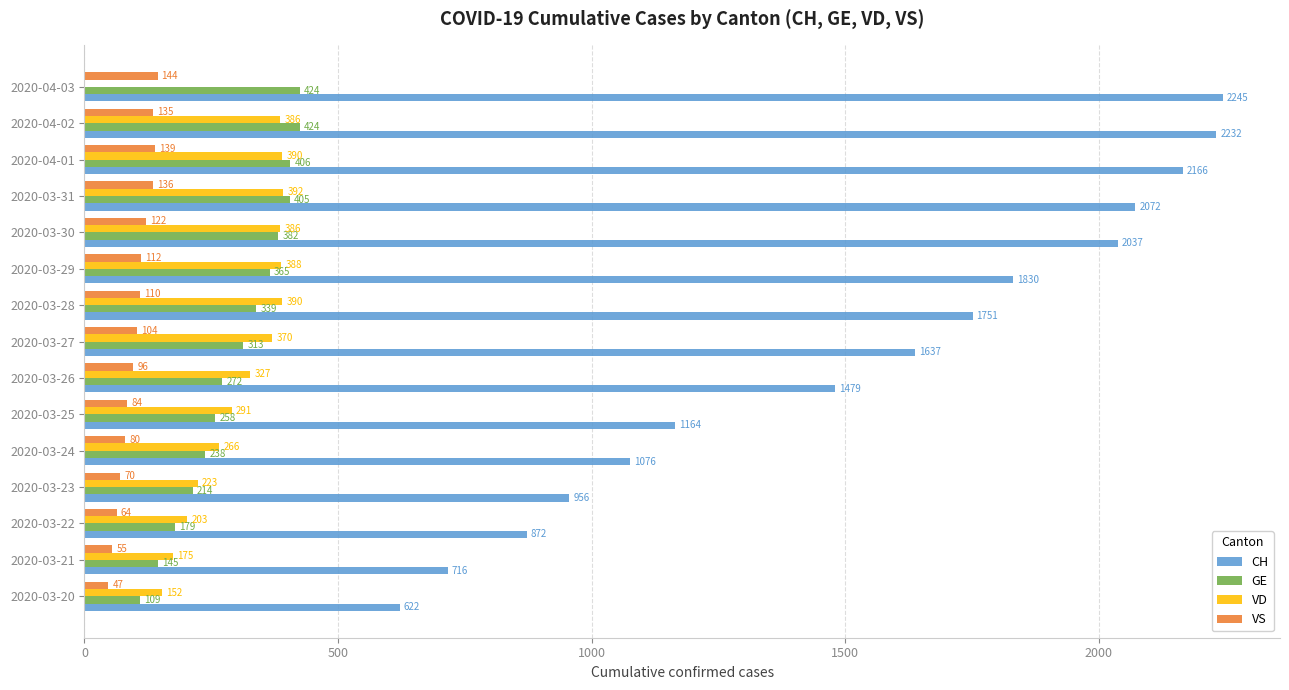

What is the sum of all VS values?

1498